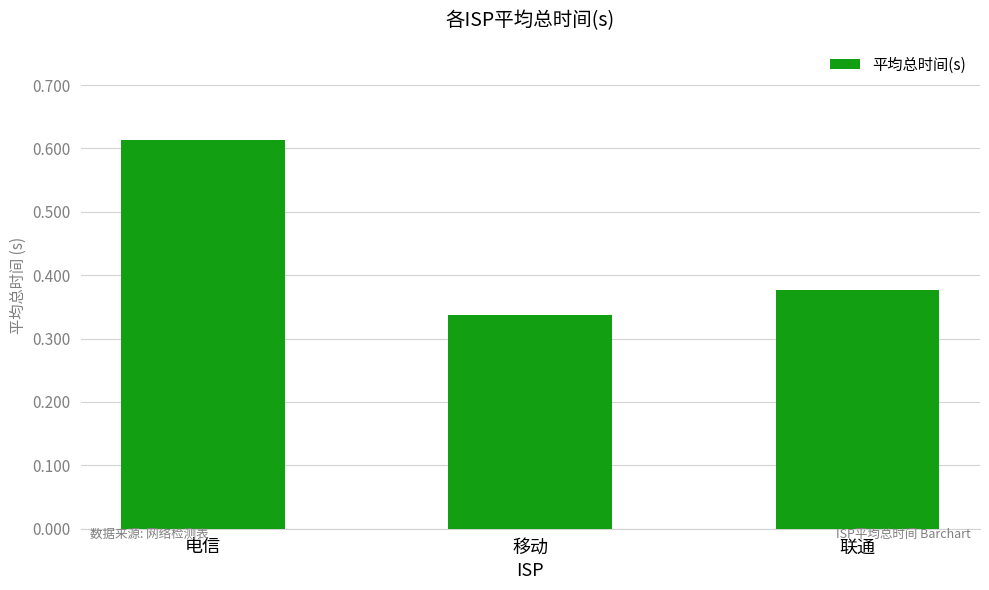

At which label is the value closest to 0?

移动